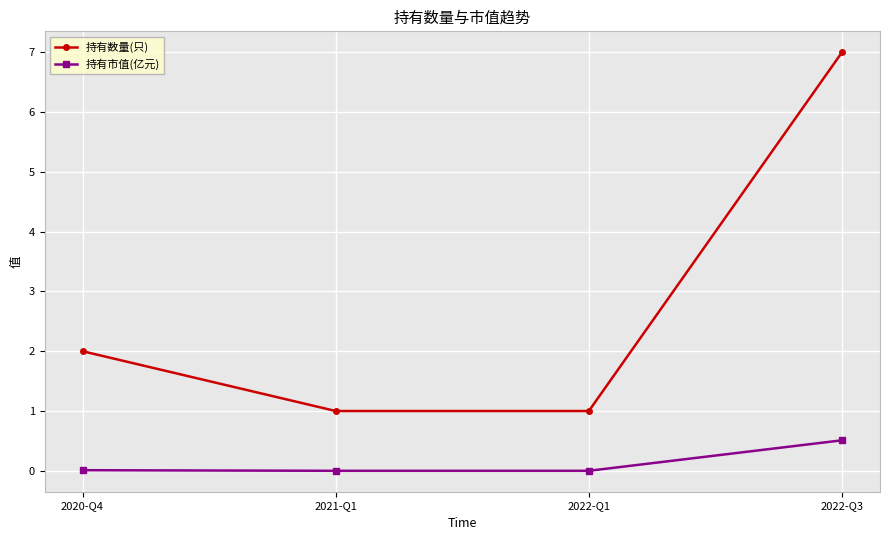

What is the label of the 3rd point from the right?

2021-Q1